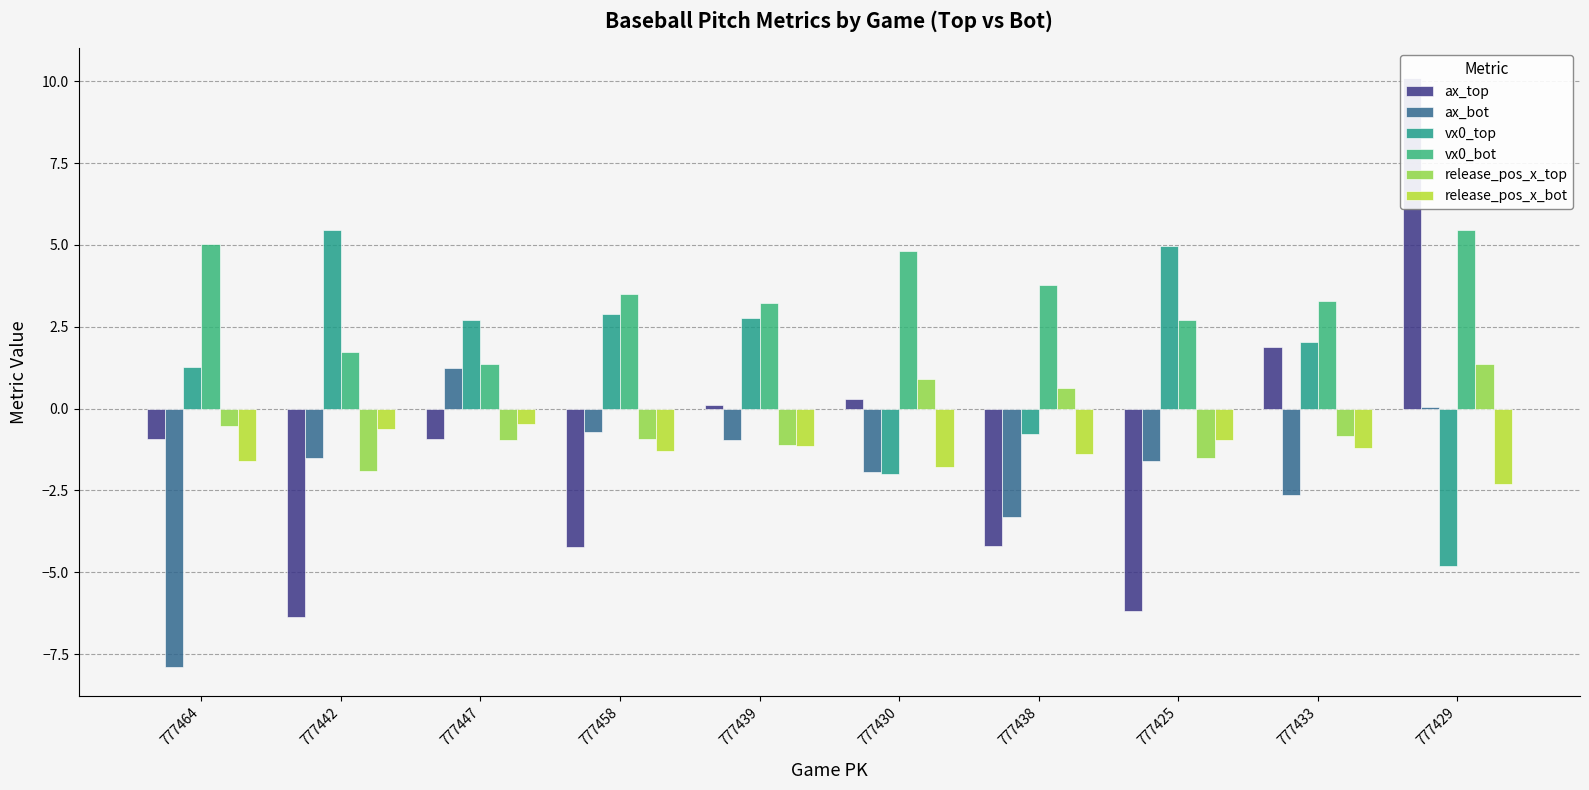

Where does the ax_top series first go above 0?

777439